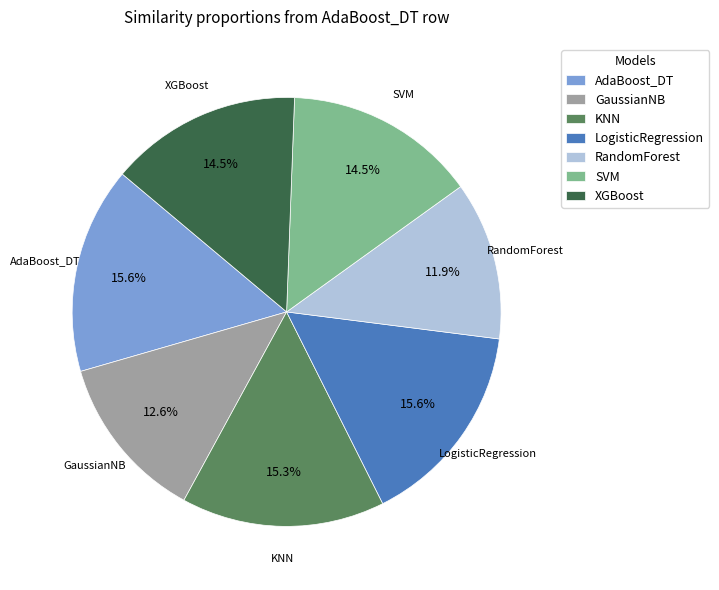

True or false: SVM accounts for 3% of the total.

False